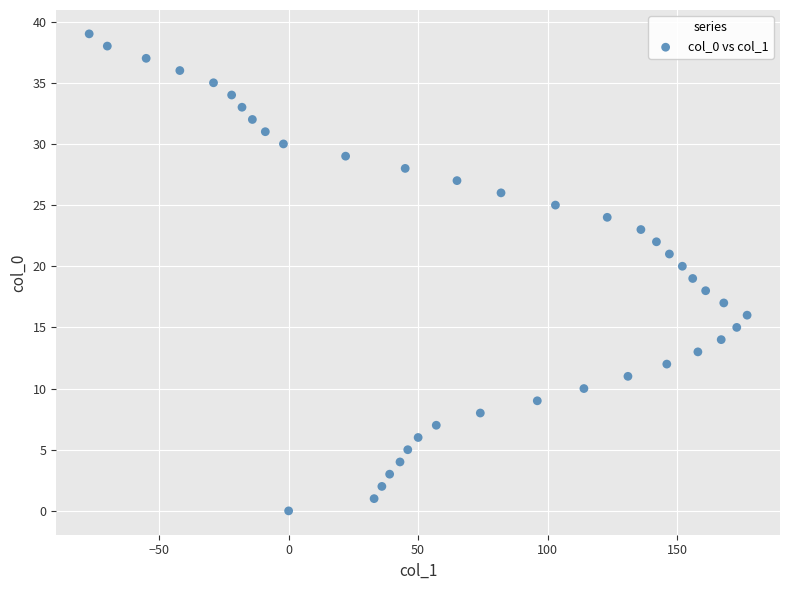

What is the range of X values (max minus min)?

254